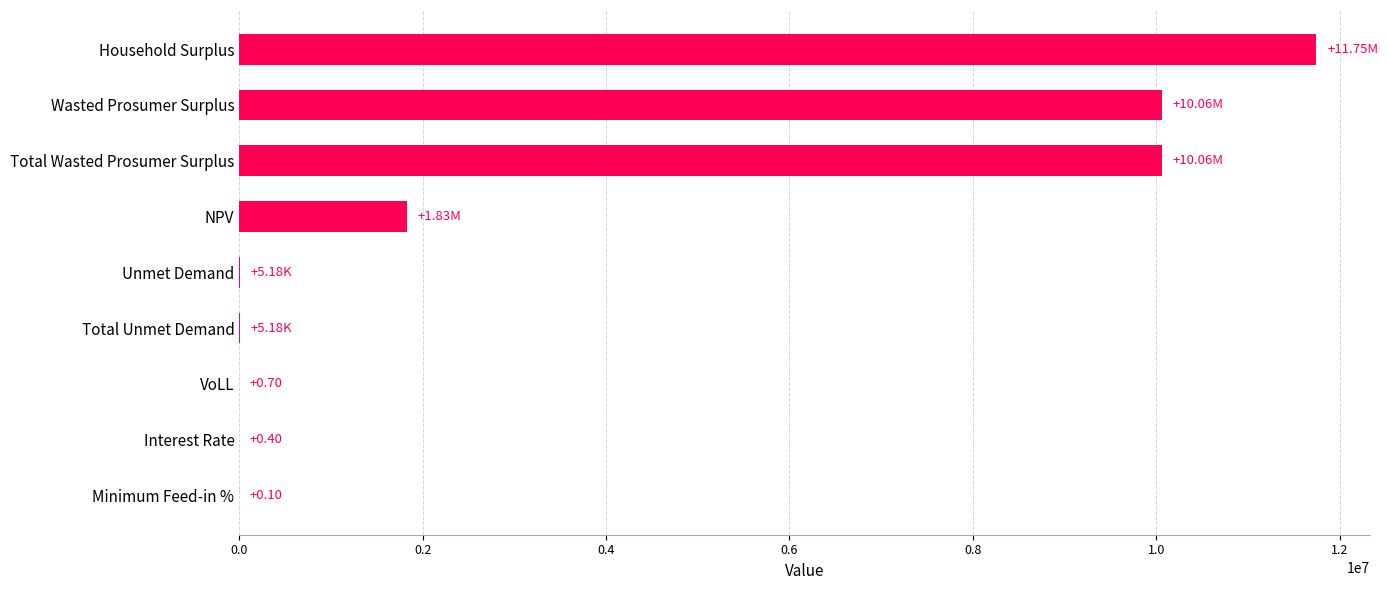

What is the sum of all values?

33705192.2